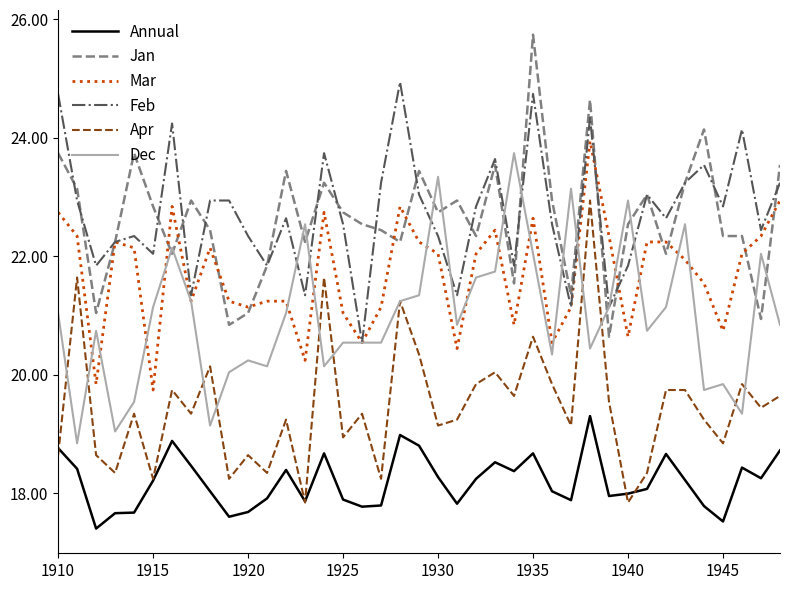

What is the highest value of the Dec series?

23.7